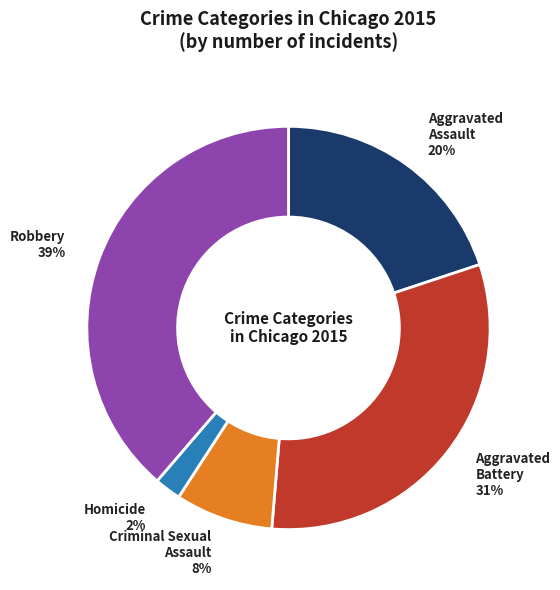

Is there any slice that represents more than half of the pie?

No